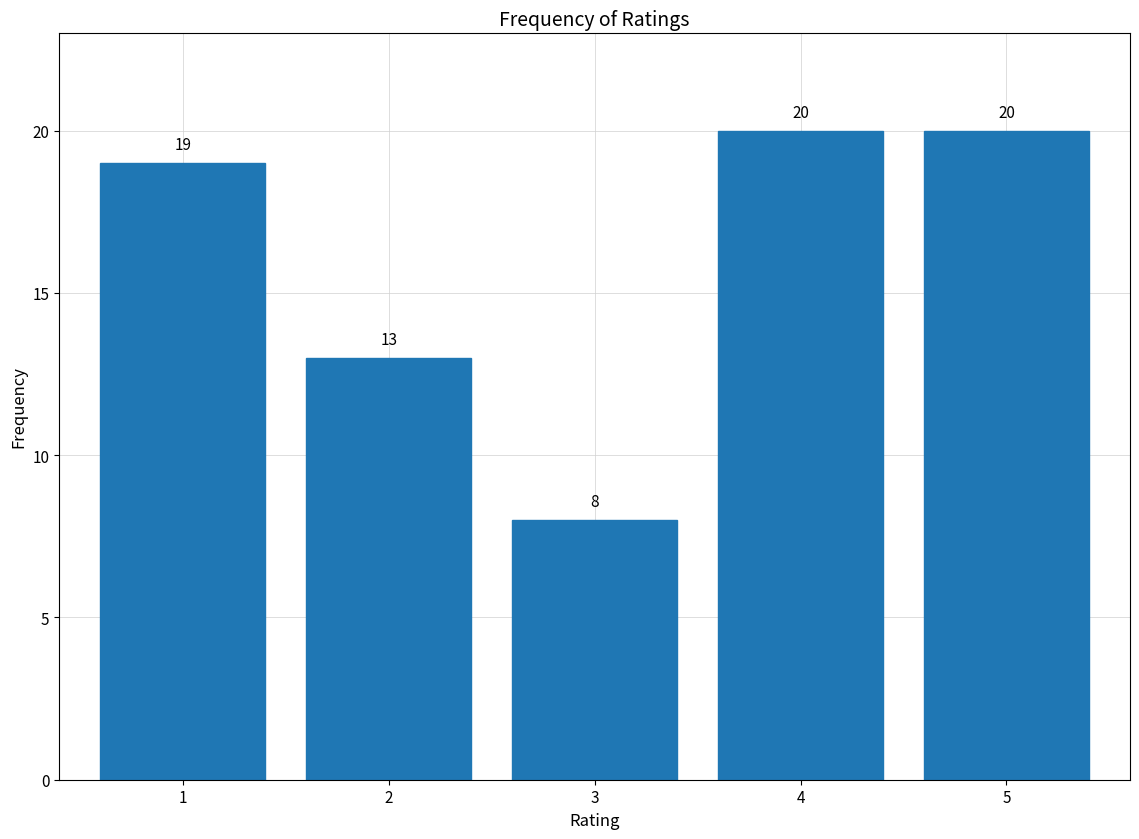

Reading left to right, extract all data points from this chart.

19	13	8	20	20